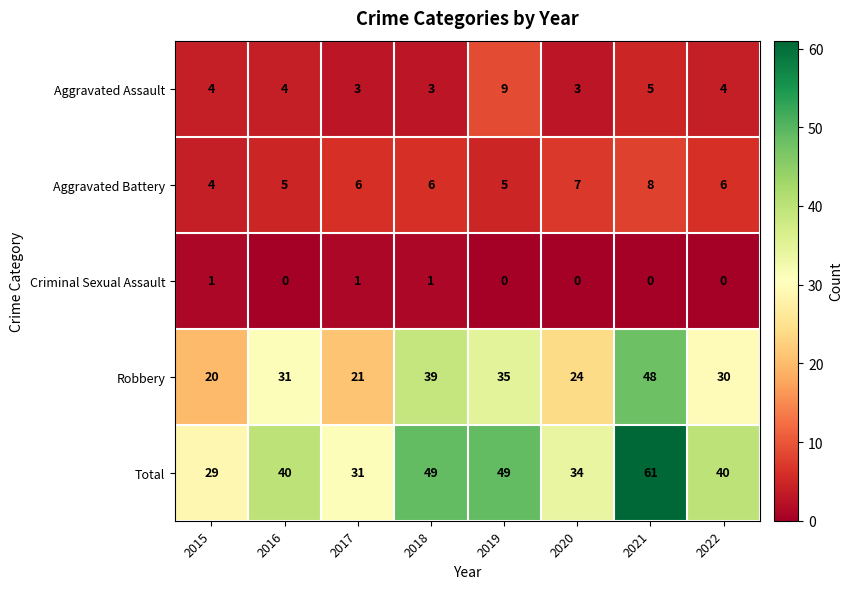

Which category has the highest value in the Total series?

2021